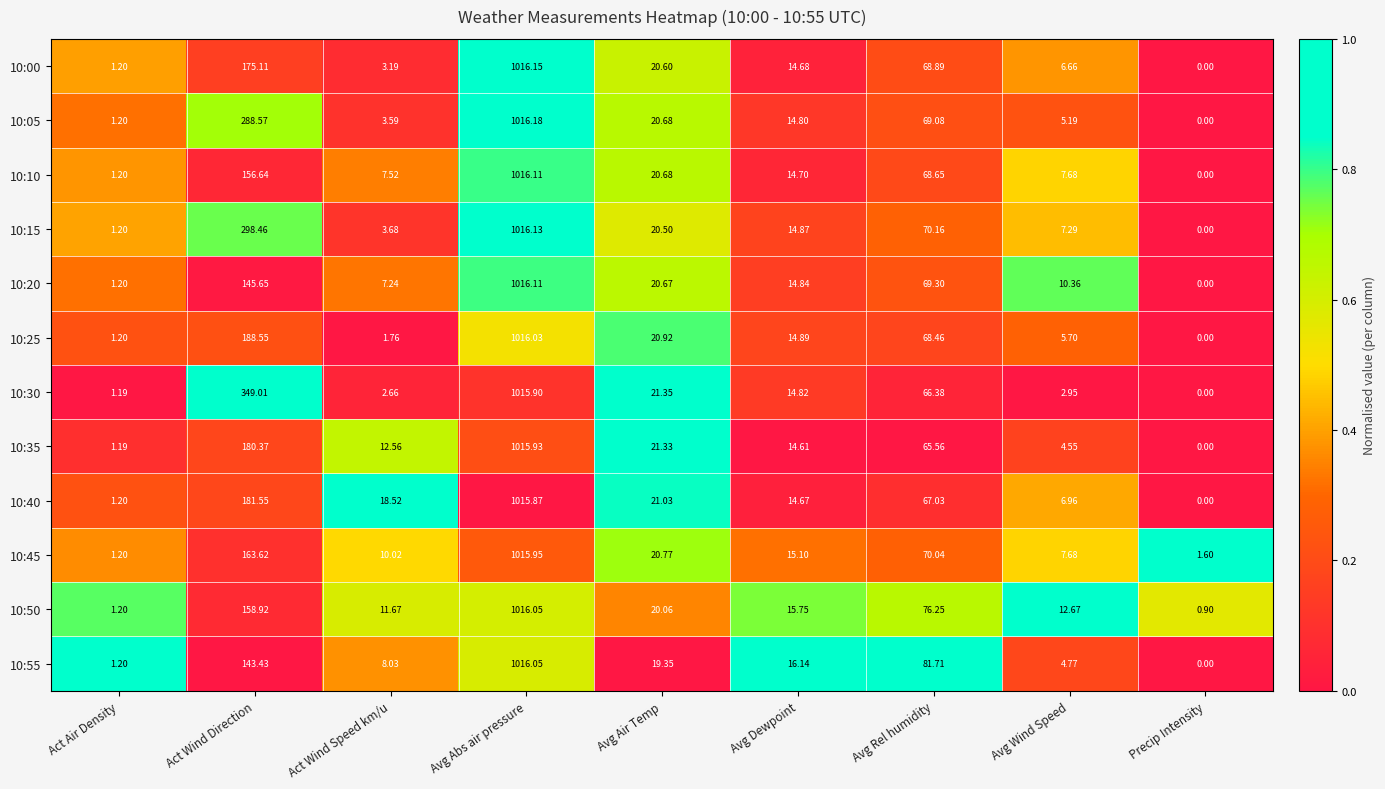

At which category is the sum across all series the highest?

Avg Abs air pressure